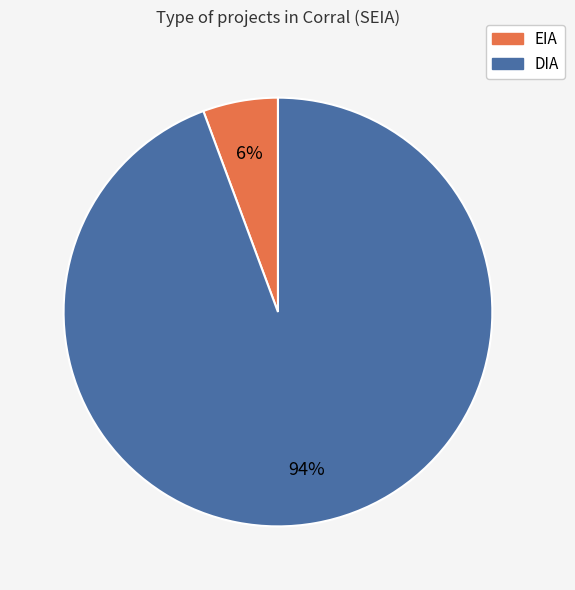

Do EIA and DIA together represent more than half of the pie?

Yes